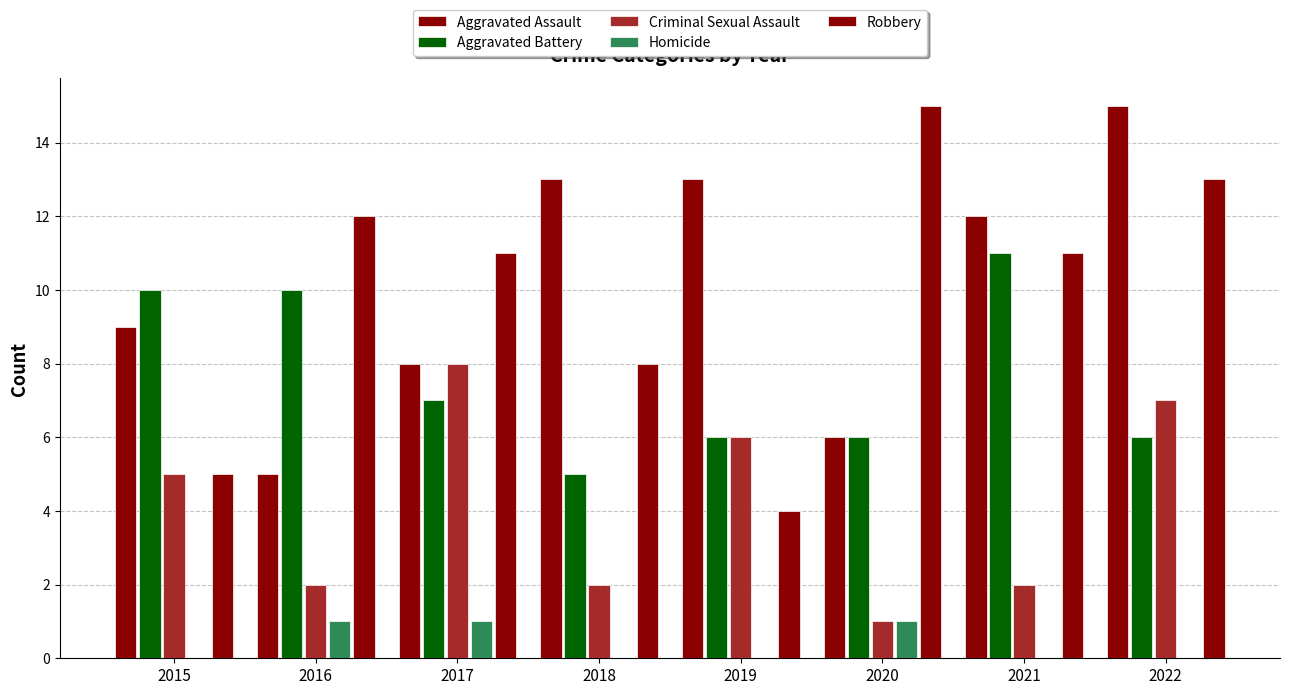

Reading left to right, extract all data points from this chart.

Aggravated Assault: 2015=9	2016=5	2017=8	2018=13	2019=13	2020=6	2021=12	2022=15
Aggravated Battery: 2015=10	2016=10	2017=7	2018=5	2019=6	2020=6	2021=11	2022=6
Criminal Sexual Assault: 2015=5	2016=2	2017=8	2018=2	2019=6	2020=1	2021=2	2022=7
Homicide: 2015=0	2016=1	2017=1	2018=0	2019=0	2020=1	2021=0	2022=0
Robbery: 2015=5	2016=12	2017=11	2018=8	2019=4	2020=15	2021=11	2022=13